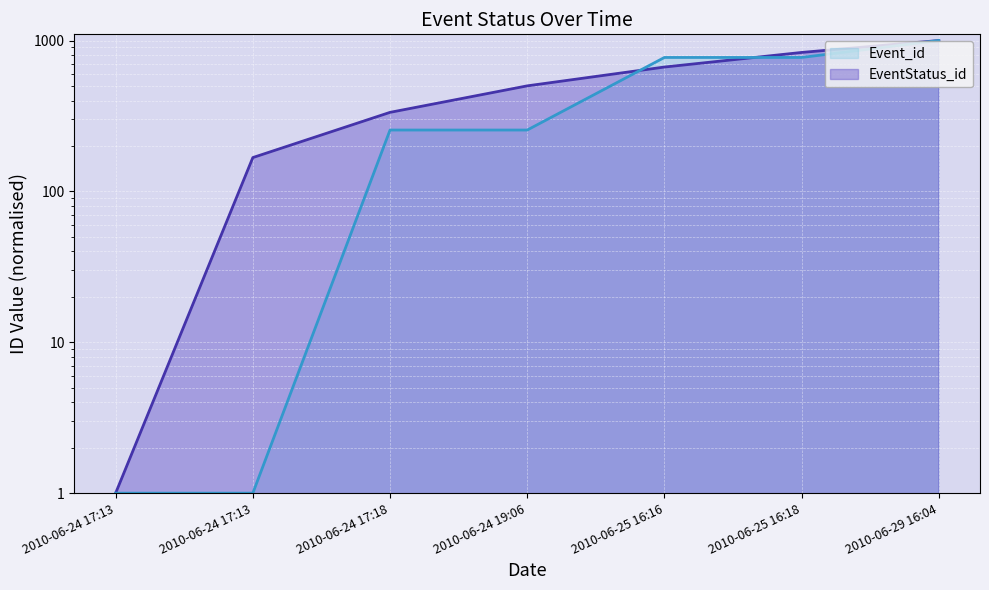

Is the value of Event_id at 2010-06-24 19:06 greater than the value of EventStatus_id at 2010-06-24 19:06?

No